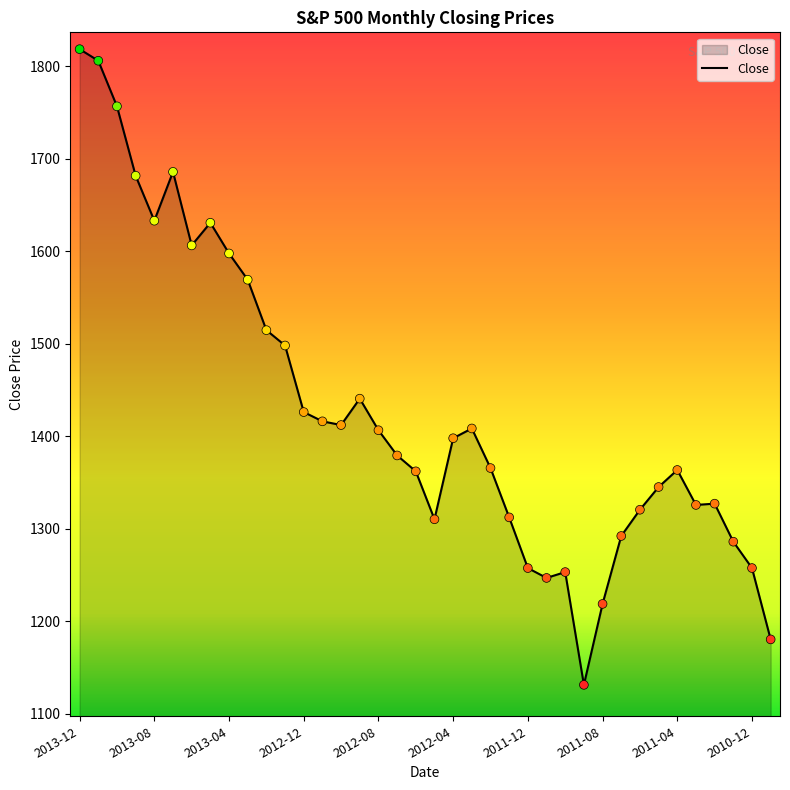

What is the smallest value displayed?

1131.4